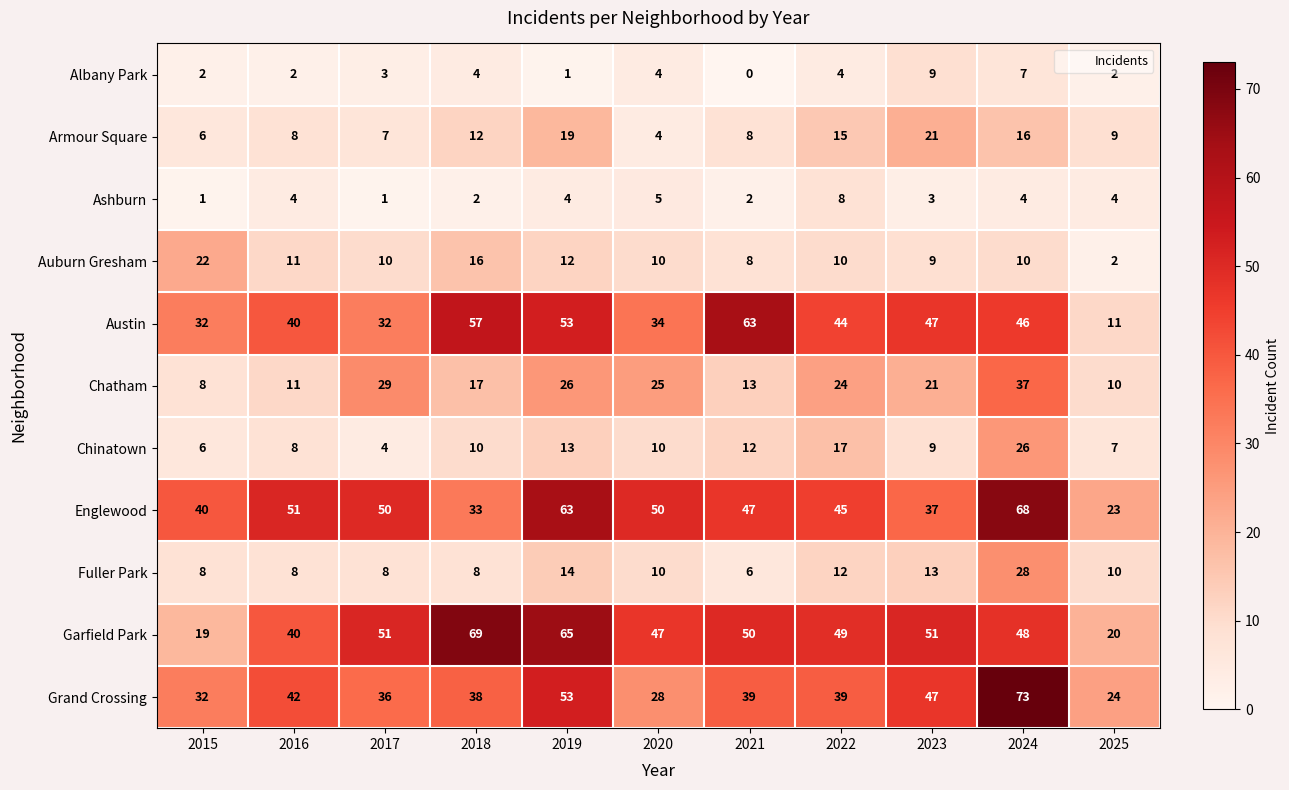

True or false: Auburn Gresham has a value of 3 at 2025.

False